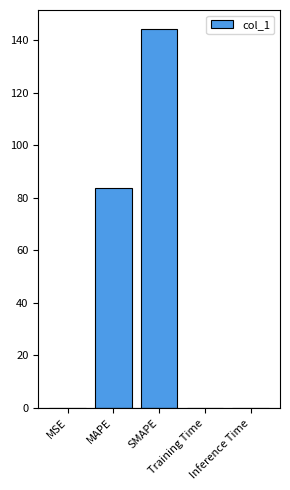

What is the maximum value shown in the chart?

144.2